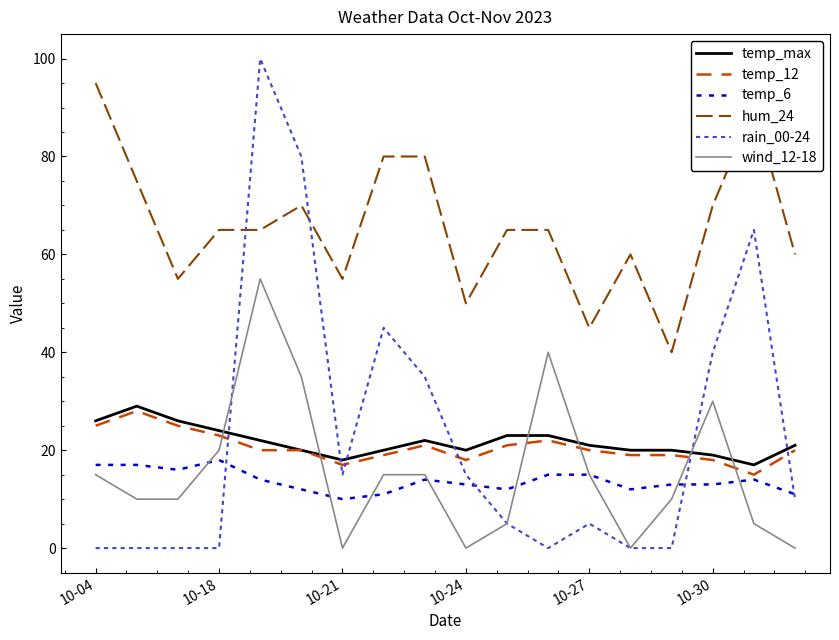

Which series has the largest total across all categories?

hum_24